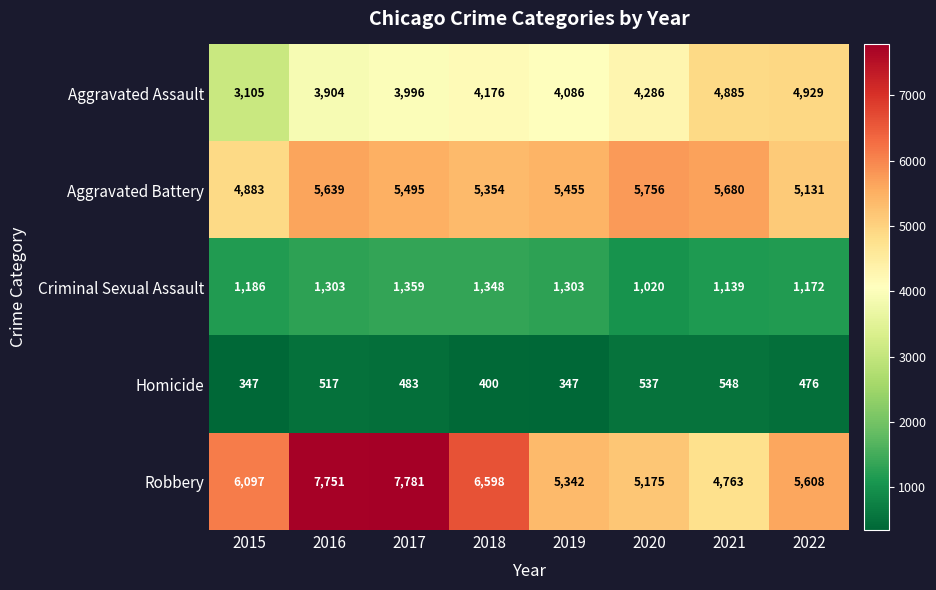

The value of Robbery at 2020 is 7234. True or false?

False